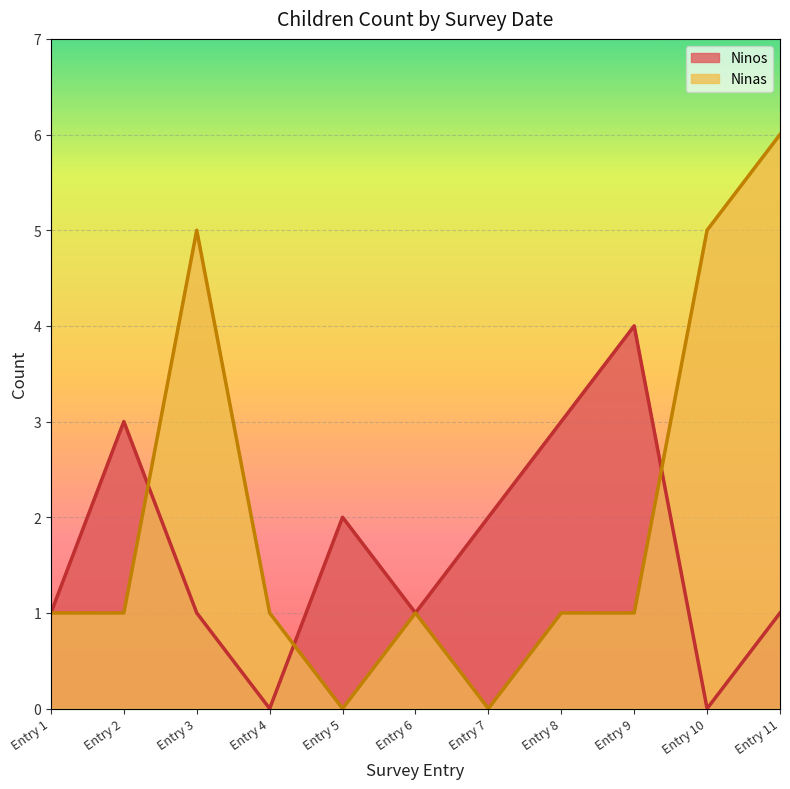

Which series ends up on top after the final intersection of Ninos and Ninas?

Ninas